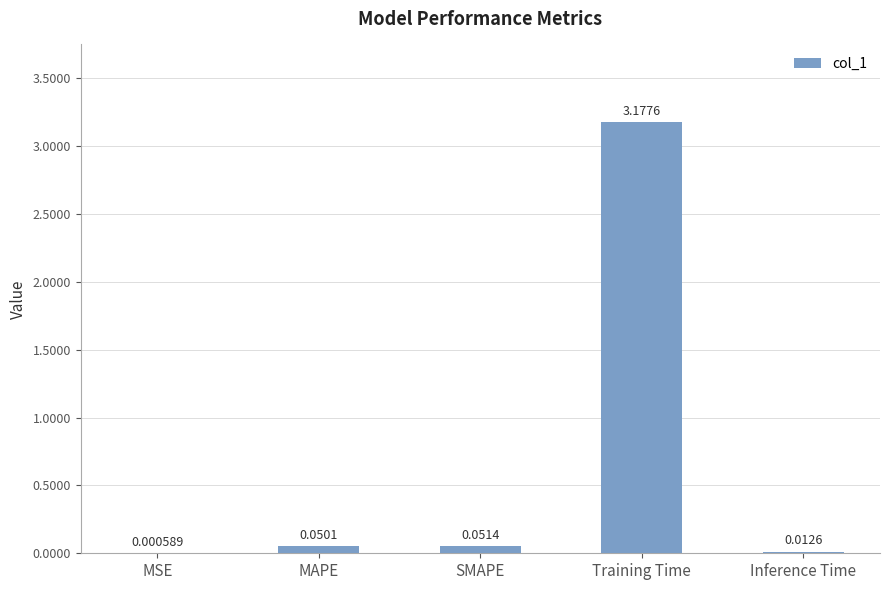

At which label is the value closest to 1?

SMAPE